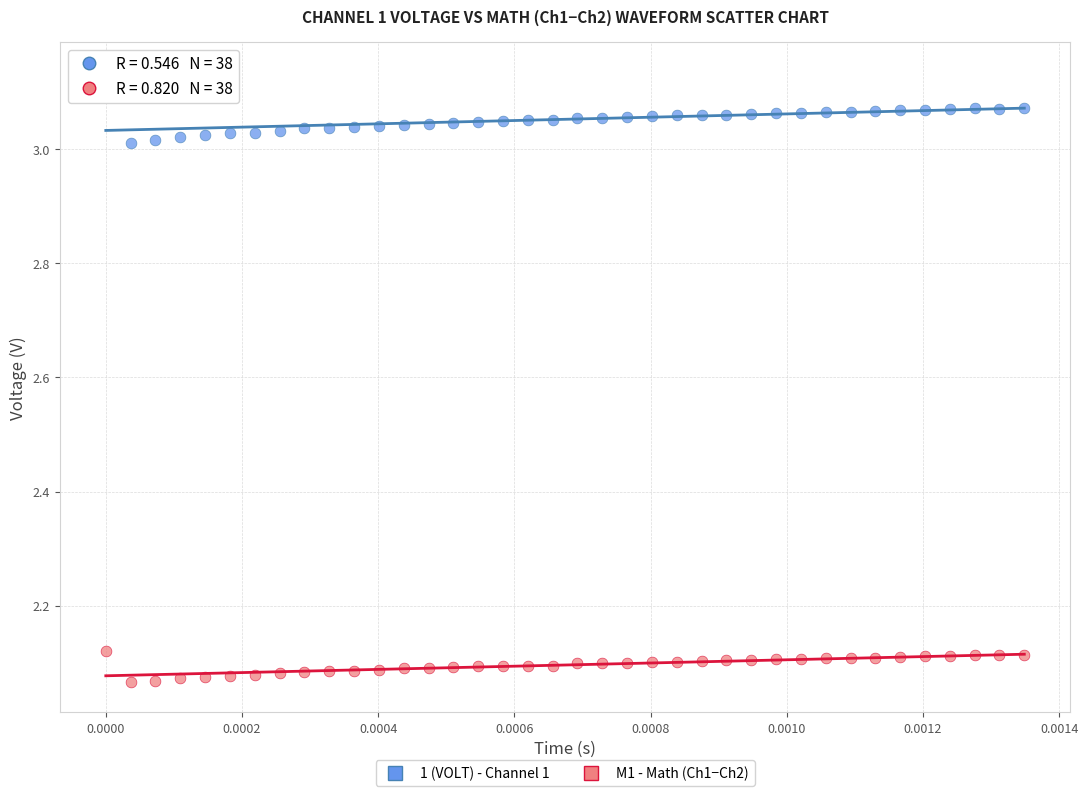

Across all data points, what is the range of Y values (max minus min)?

1.1